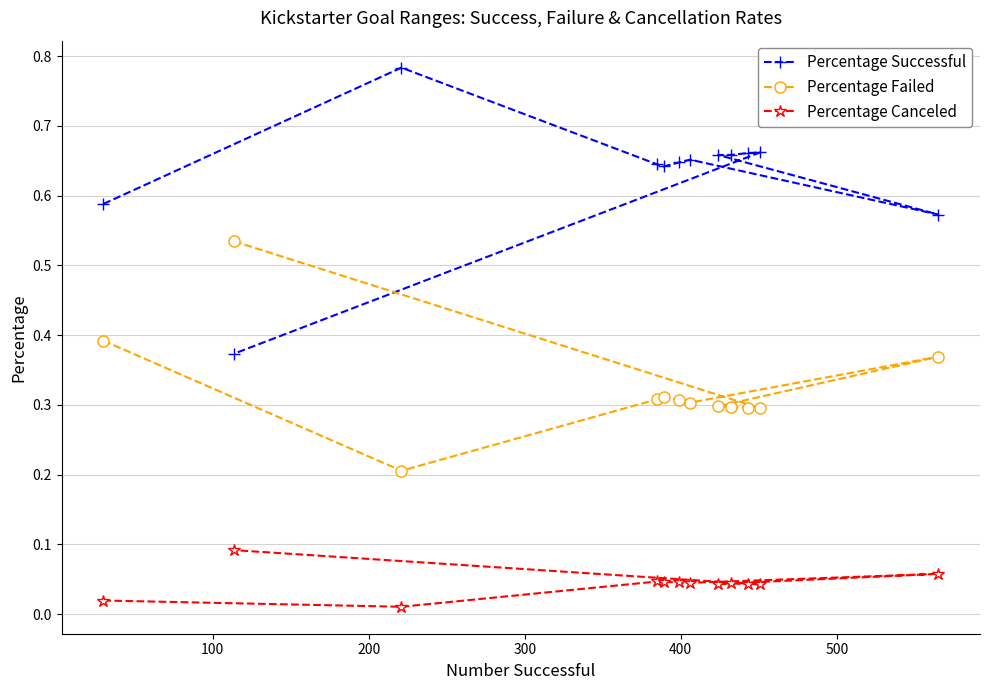

List the series in order of their peak value, lowest first.

Percentage Canceled, Percentage Failed, Percentage Successful